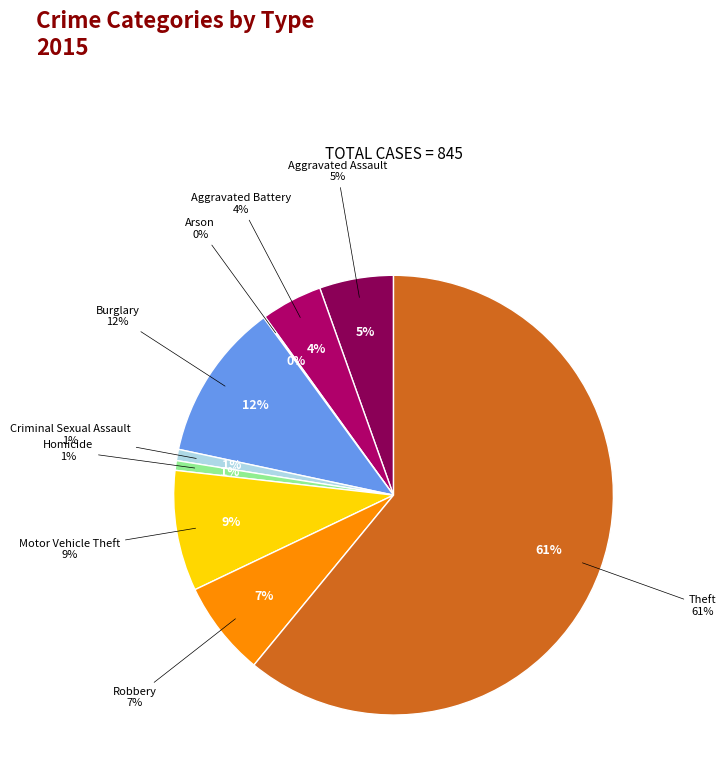

To the nearest percent, what is the difference between the Burglary and Robbery slice percentages?

5%